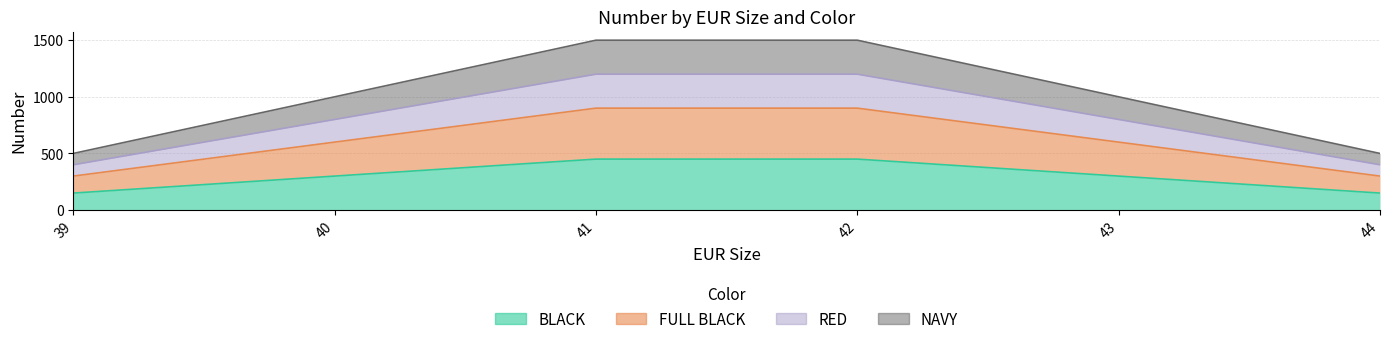

At which category is the sum across all series the highest?

41